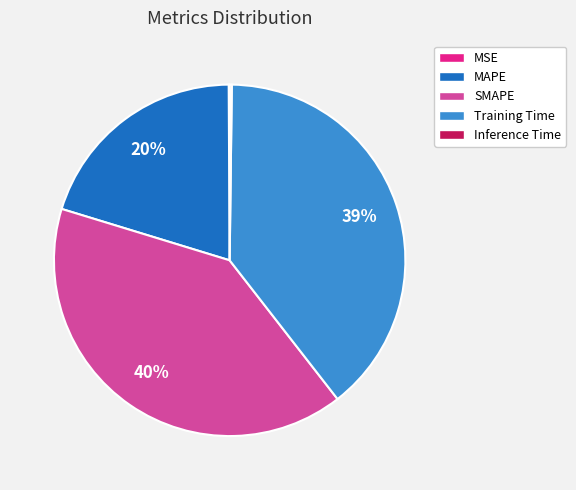

To the nearest percent, what is the average slice percentage?

20%